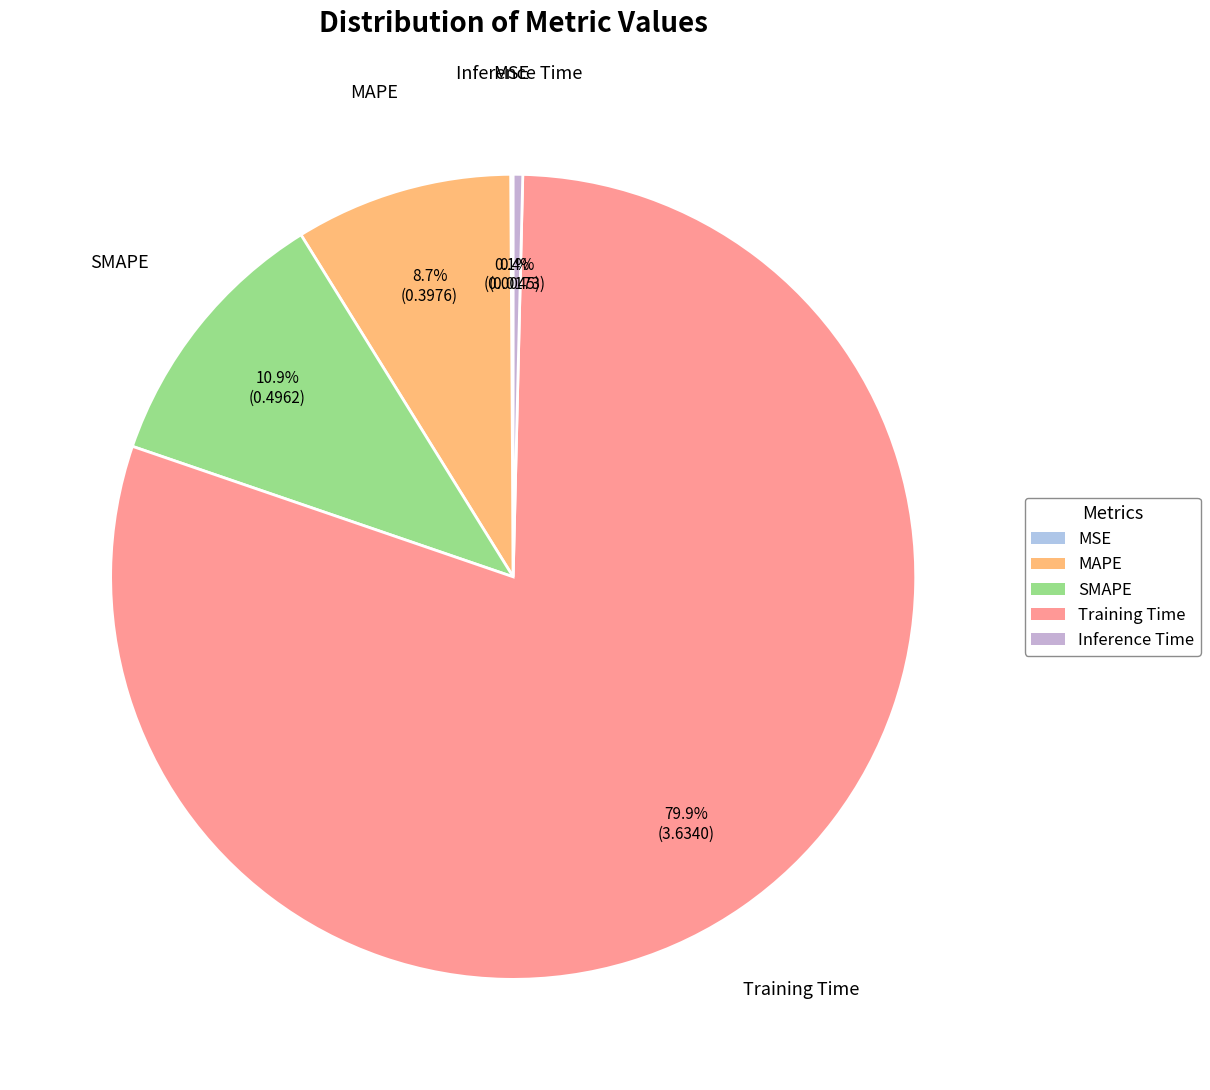

Which has a higher value, SMAPE or MAPE?

SMAPE